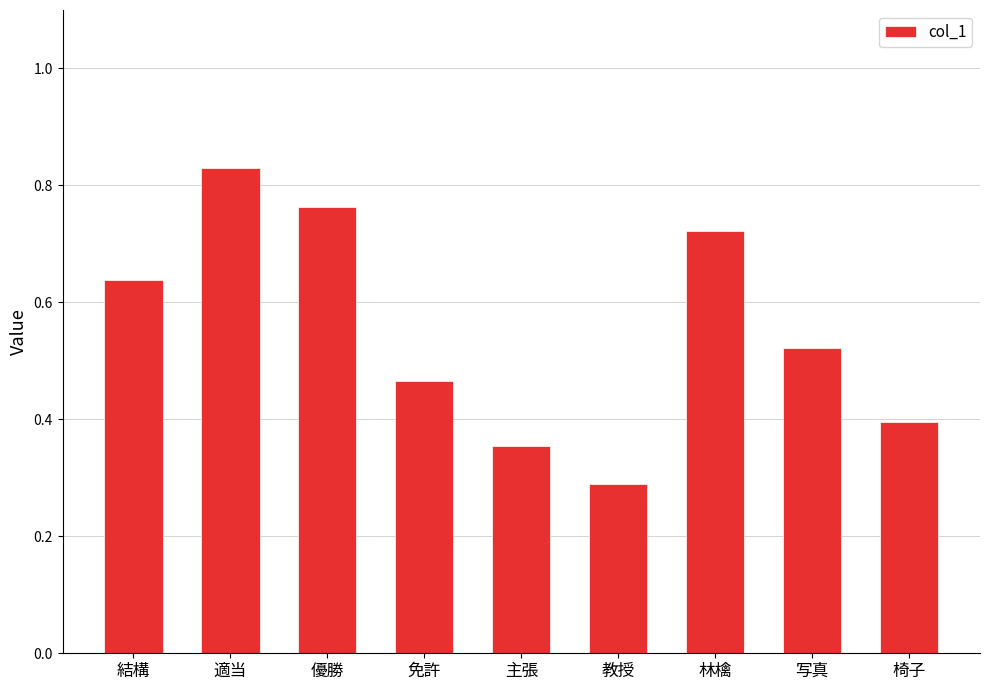

What is the minimum value shown in the chart?

0.3